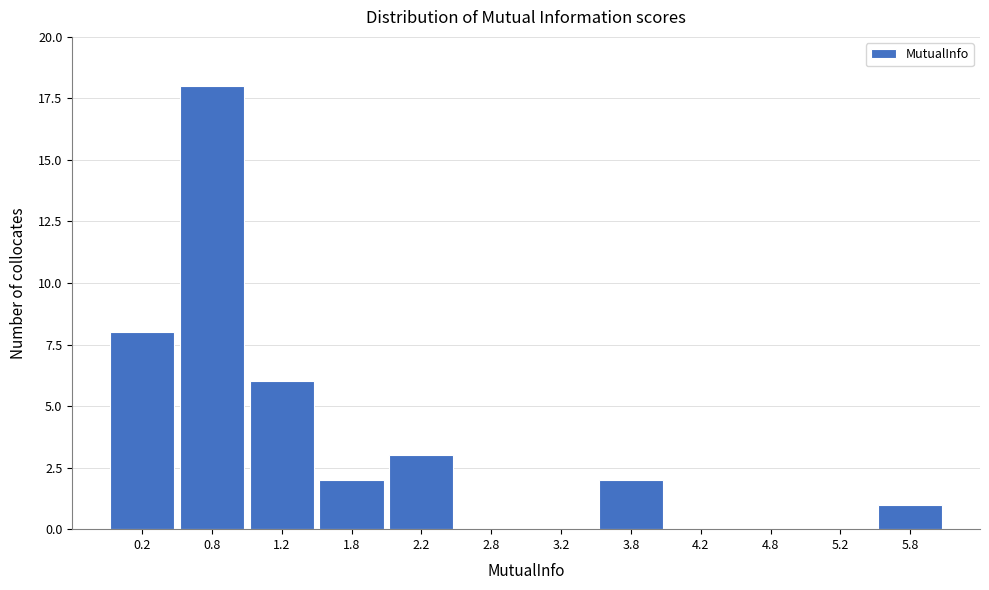

Reading left to right, list every bar in this chart as the range it spans on the x-axis followed by its height. The values are not printed on the chart, so give them approximately, as read against the axis.

0.0 to 0.5: 8
0.5 to 1.0: 18
1.0 to 1.5: 6
1.5 to 2.0: 2
2.0 to 2.5: 3
2.5 to 3.0: 0
3.0 to 3.5: 0
3.5 to 4.0: 2
4.0 to 4.5: 0
4.5 to 5.0: 0
5.0 to 5.5: 0
5.5 to 6.0: 1